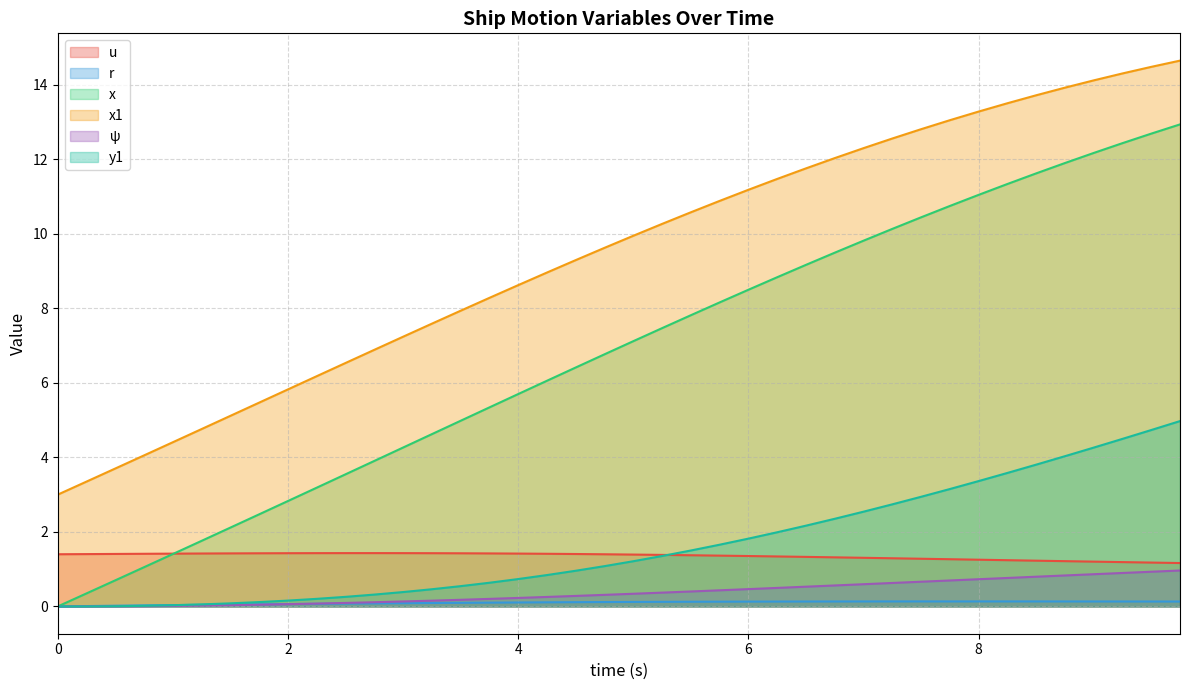

What is the label of the 16th point from the right?

6.0